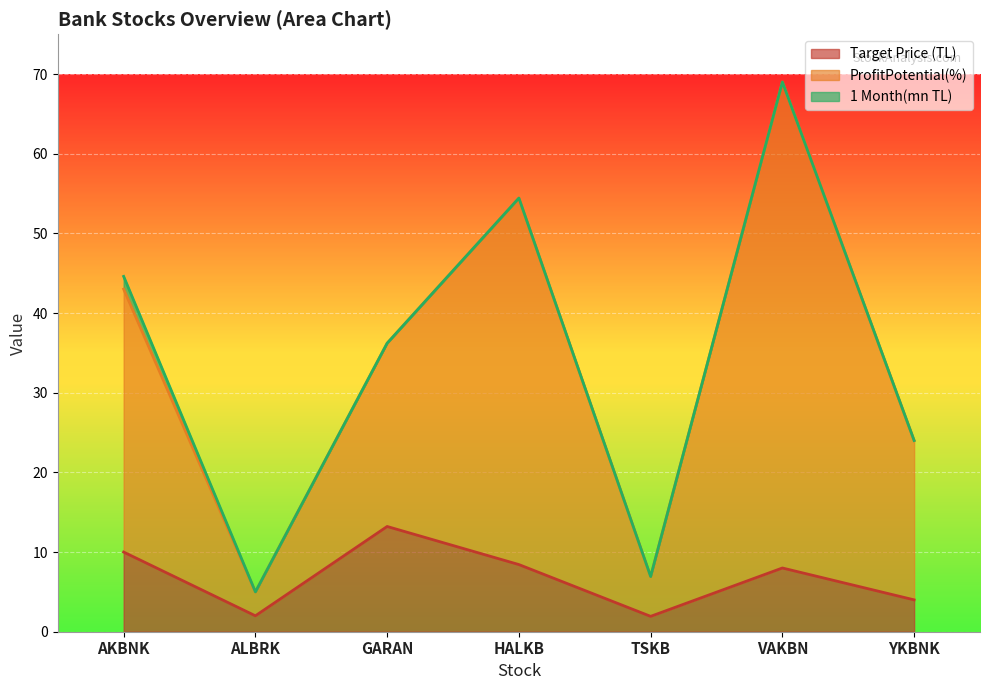

How many values in the ProfitPotential(%) series are below 36?

3